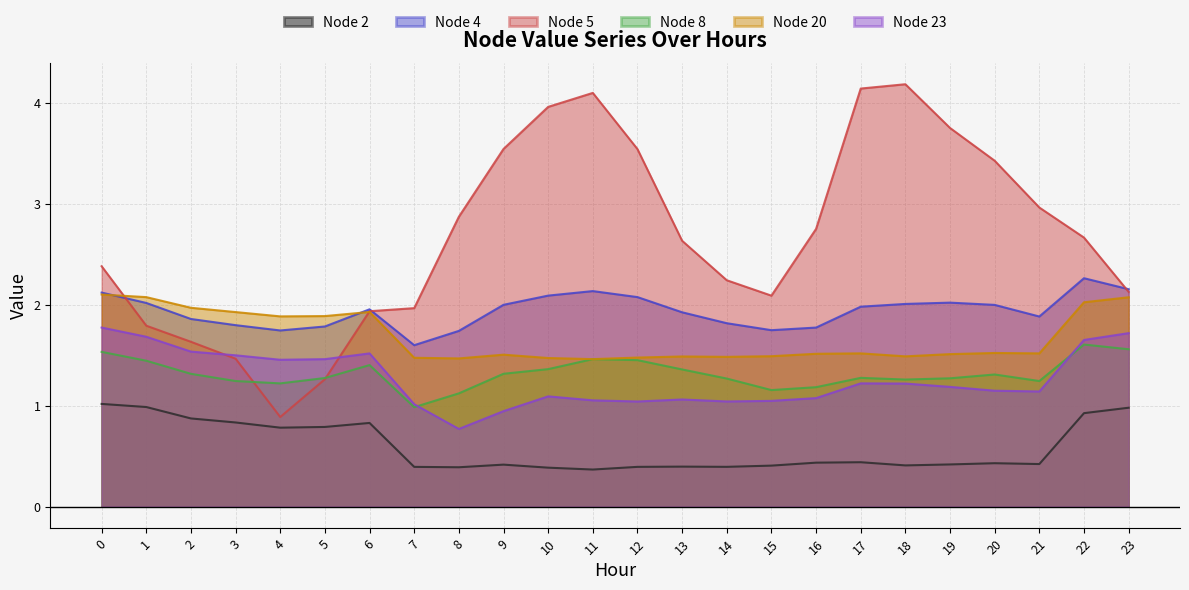

At which label does Node 5 reach its minimum?

4